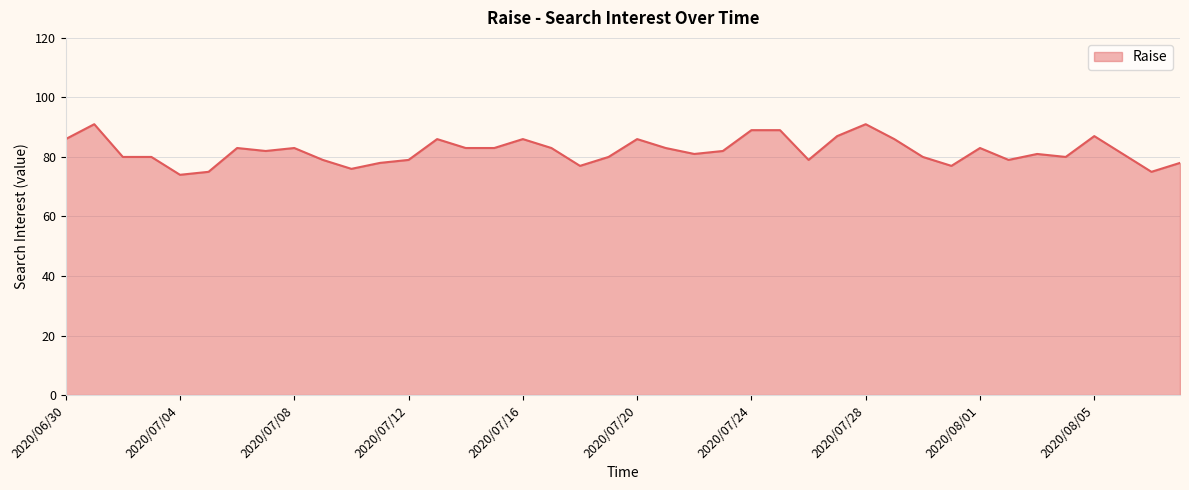

What is the difference between the maximum and minimum values?

17